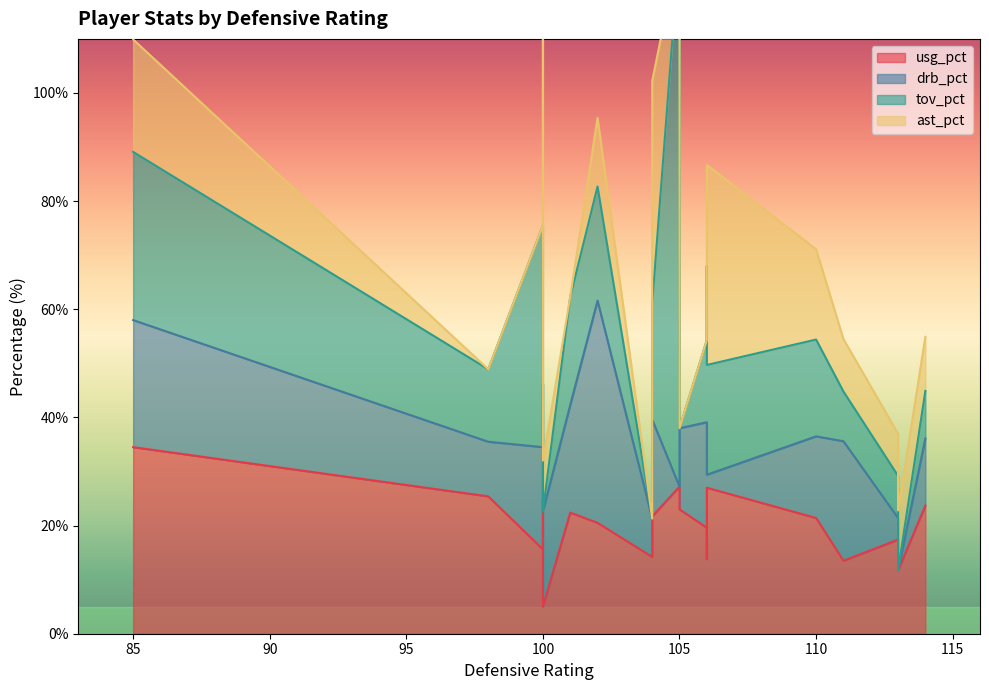

How many data points does each series have?

19